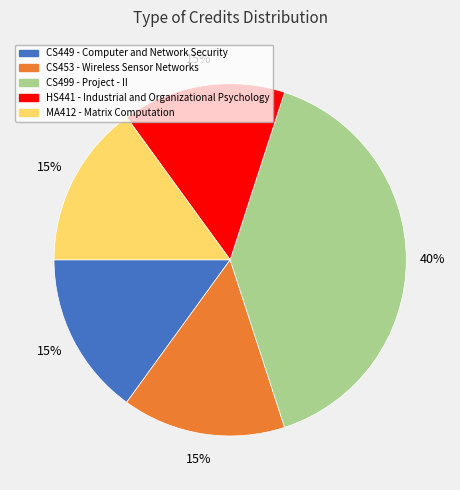

Does any single category account for the majority?

No